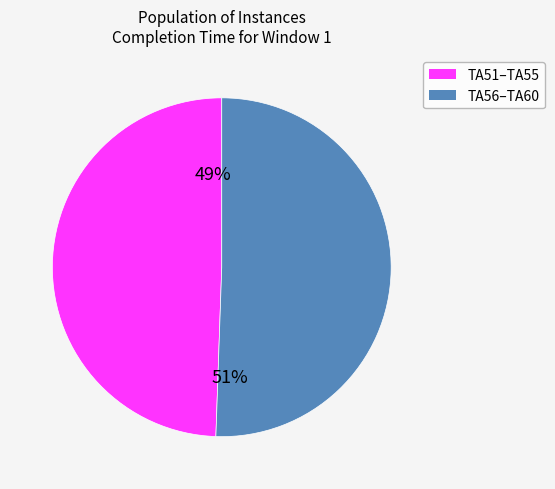

Is there any slice that represents more than half of the pie?

Yes